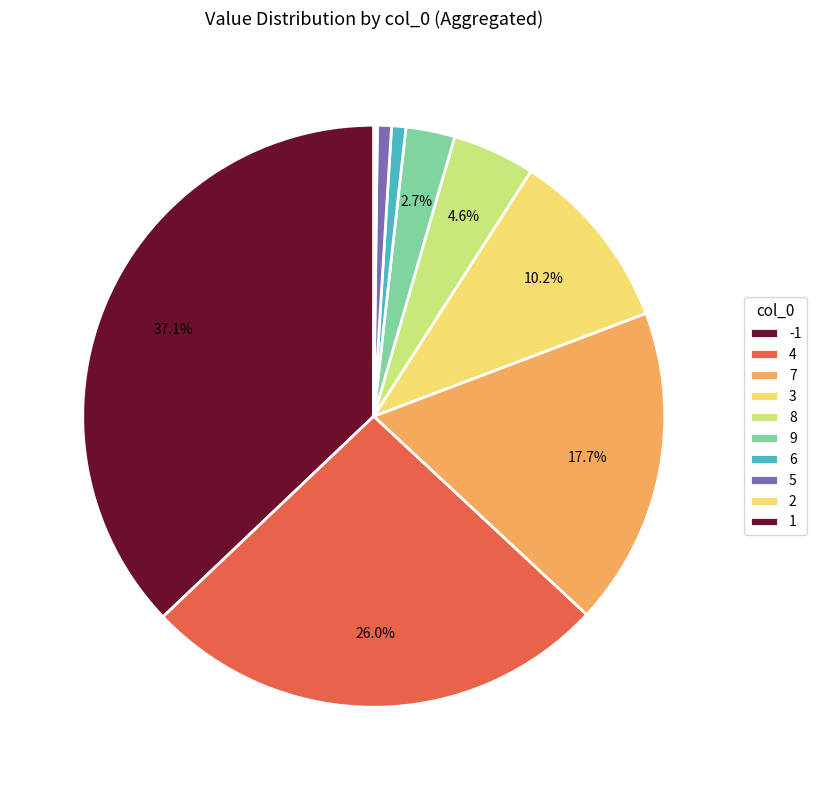

Does 4 account for over 50% of the chart?

No